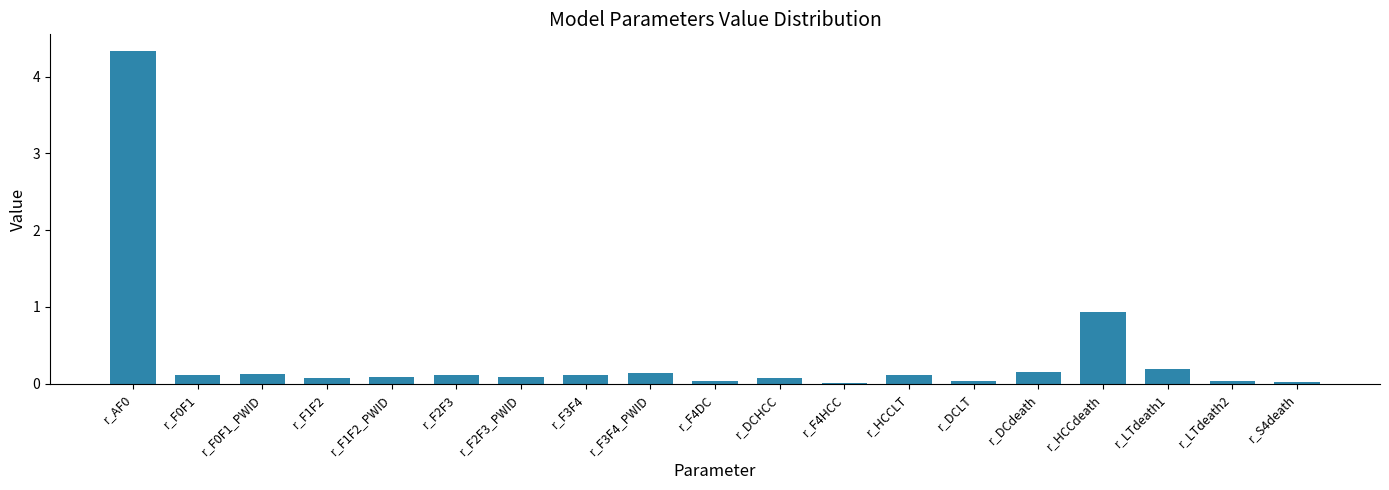

The value at r_F4DC is 0.0. True or false?

True